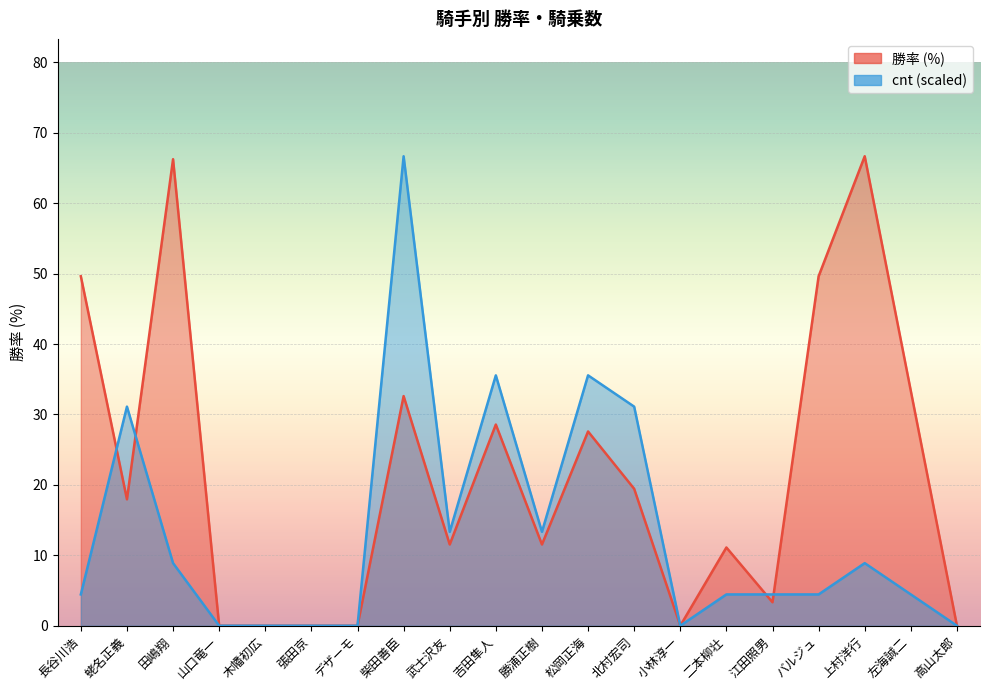

What position from the right is 山口竜一?

17